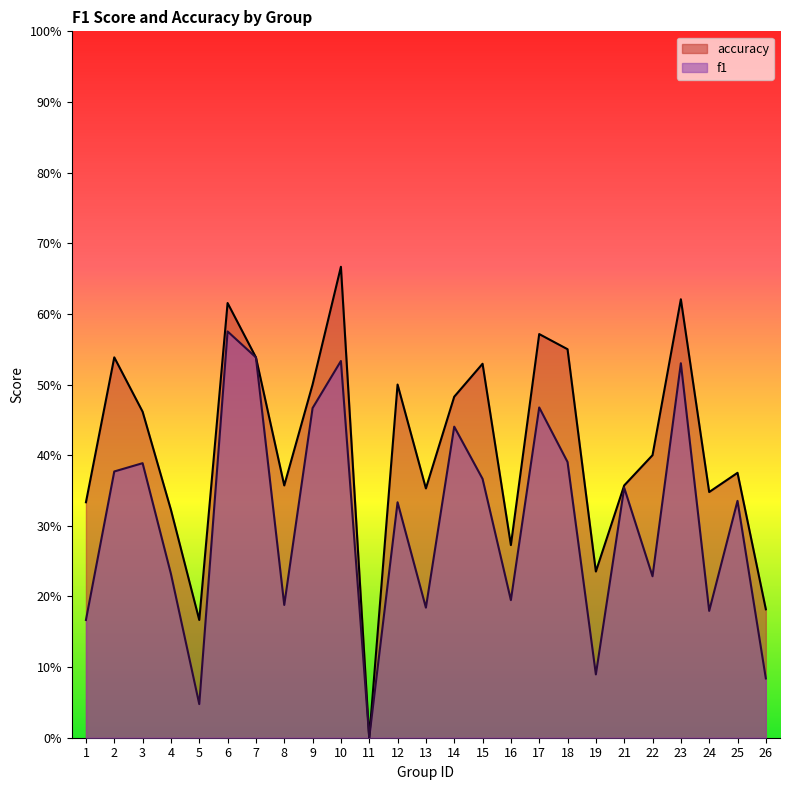

At which label is f1 closest to 0?

11